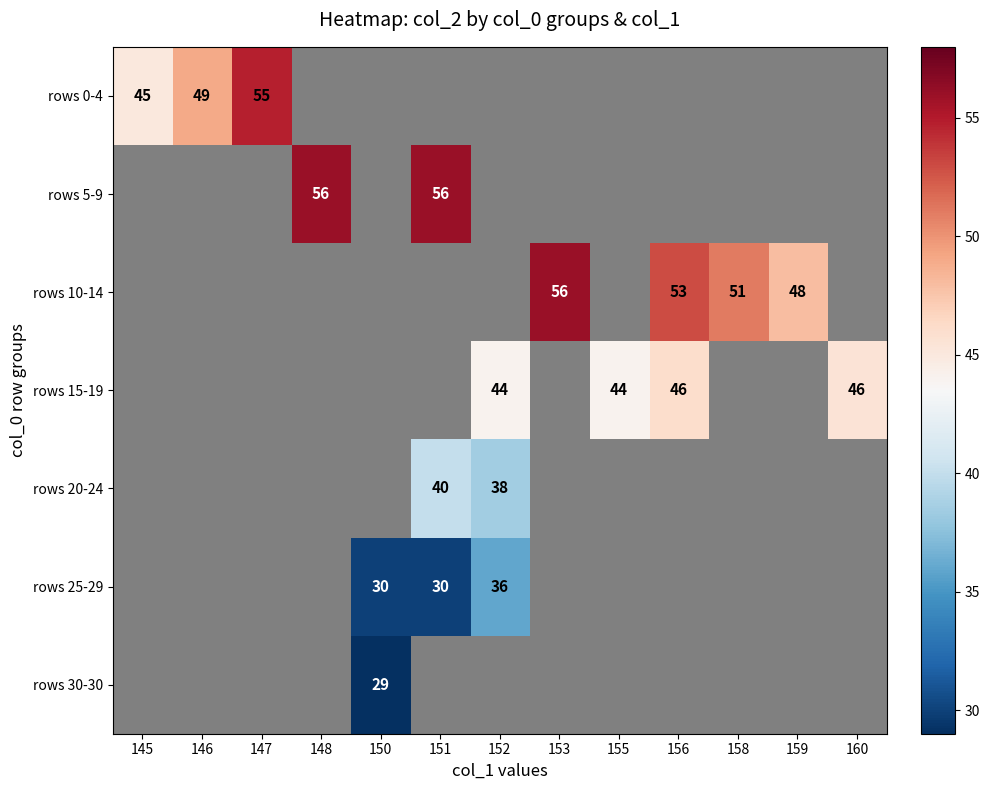

What is the maximum value shown in the chart?

56.0